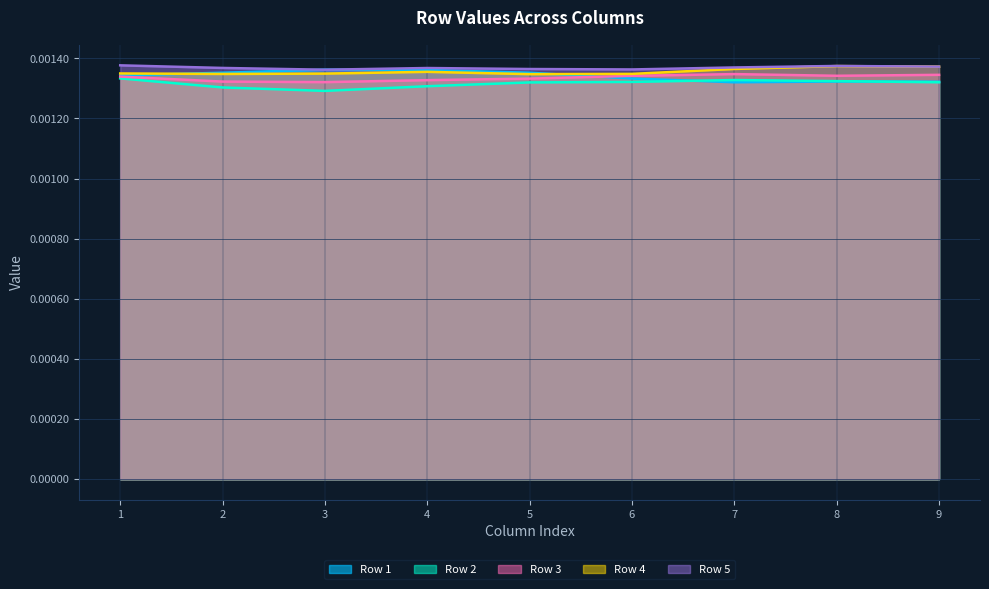

After their last crossing, which series has the higher values: Row 3 or Row 1?

Row 3